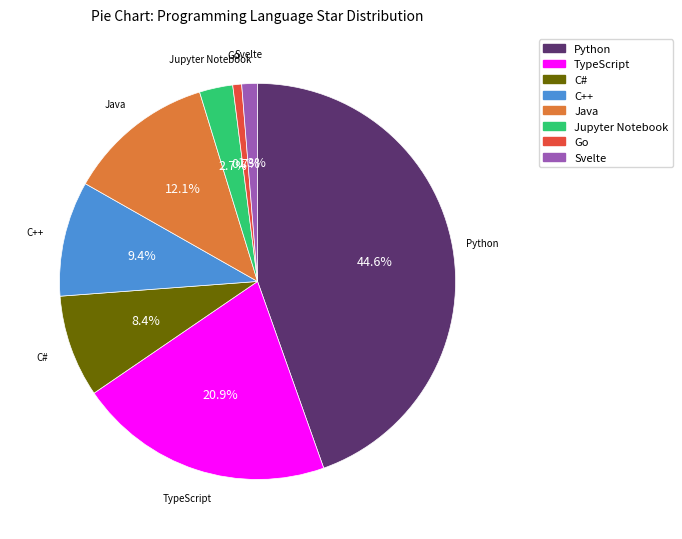

To the nearest percent, what is the difference between the largest and smallest slice percentages?

44%